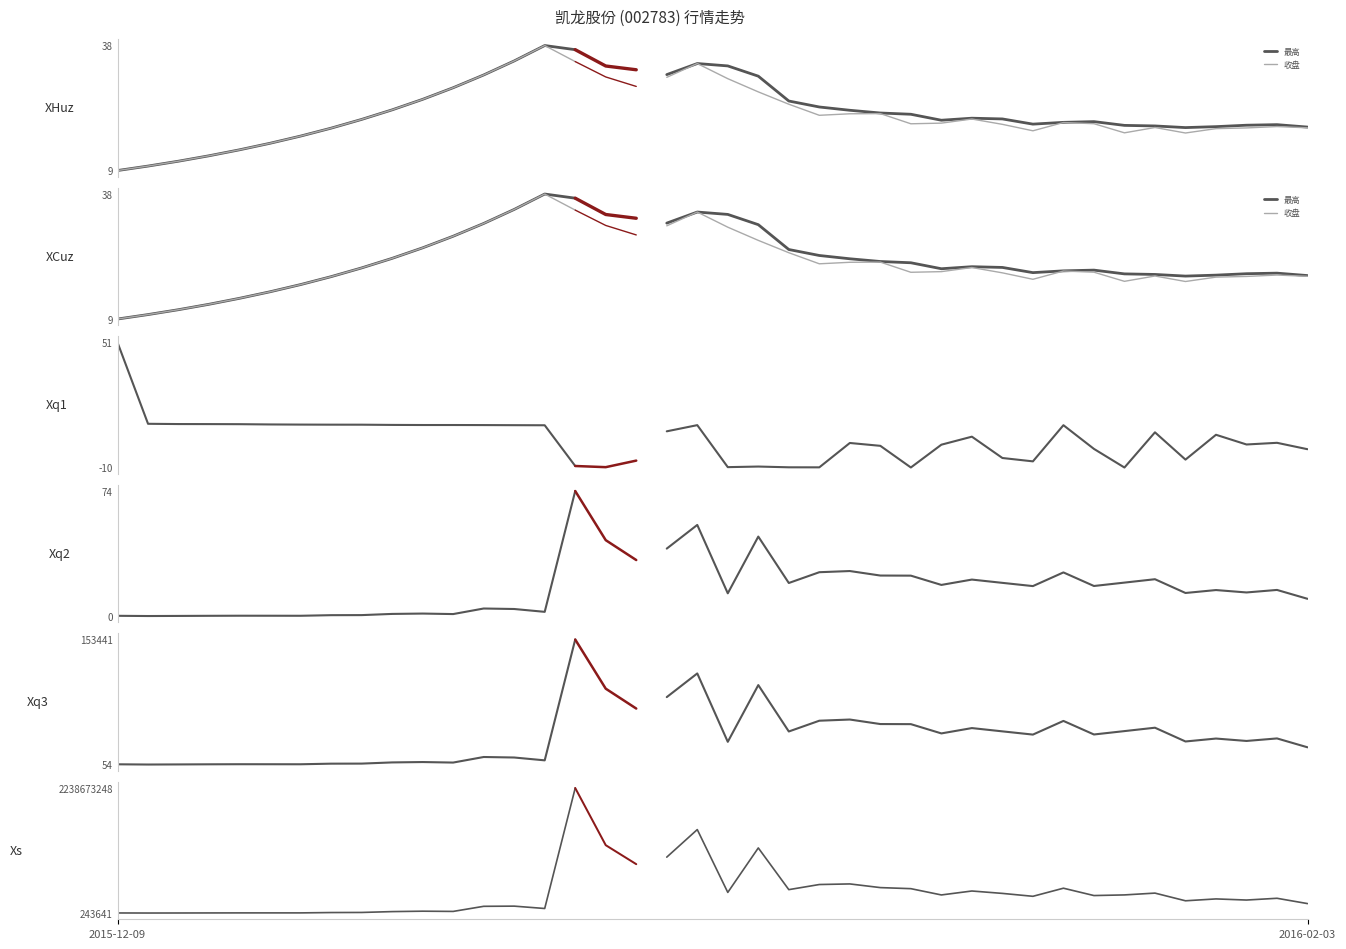

What is the difference between the maximum and minimum values in the 成交额 series?

2238429607.0